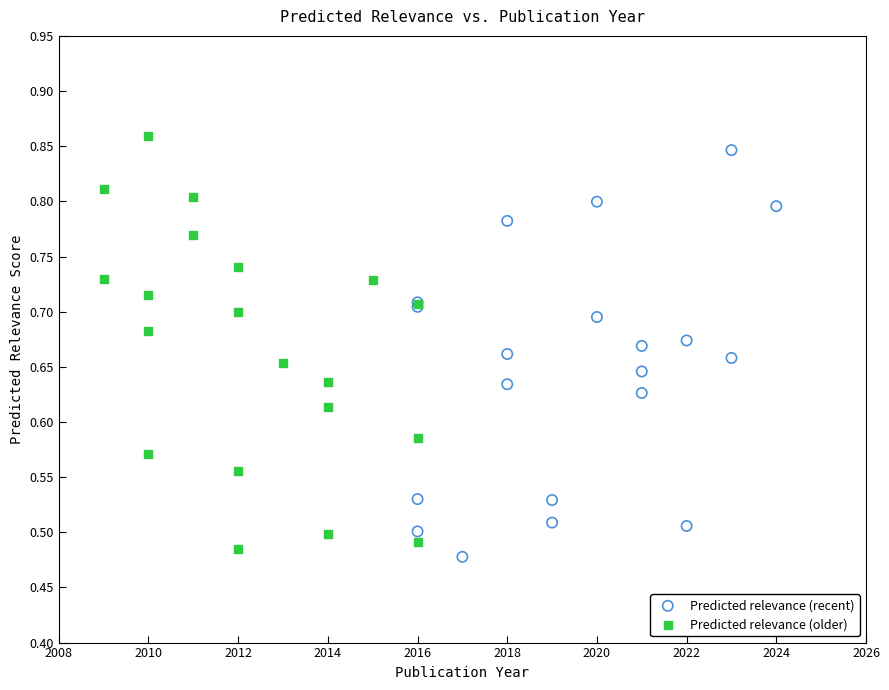

Which series reaches the maximum Y coordinate?

Predicted relevance (older)